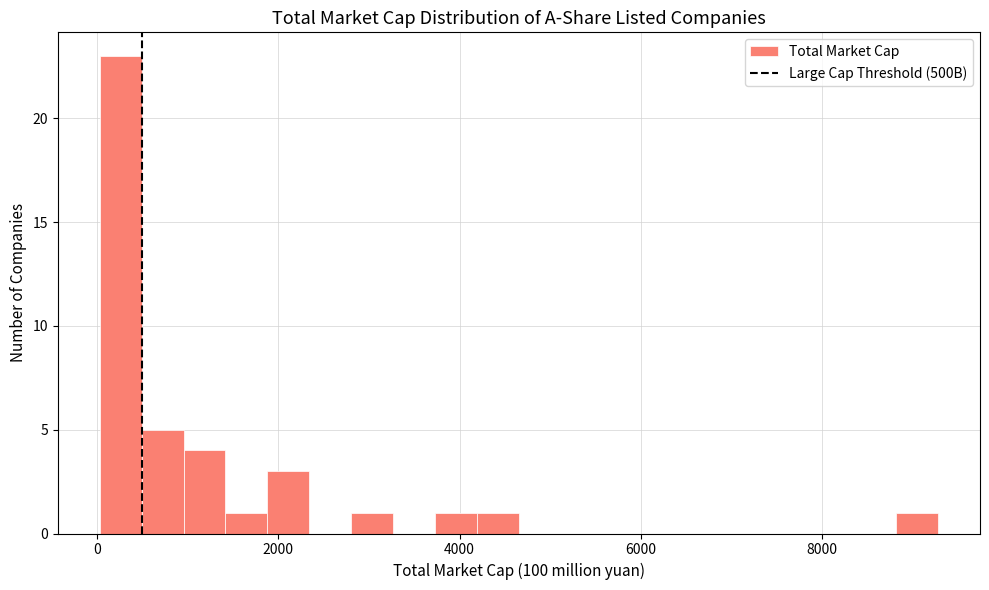

Read against the x-axis, roughly where is the centre of the tallest bar?

200